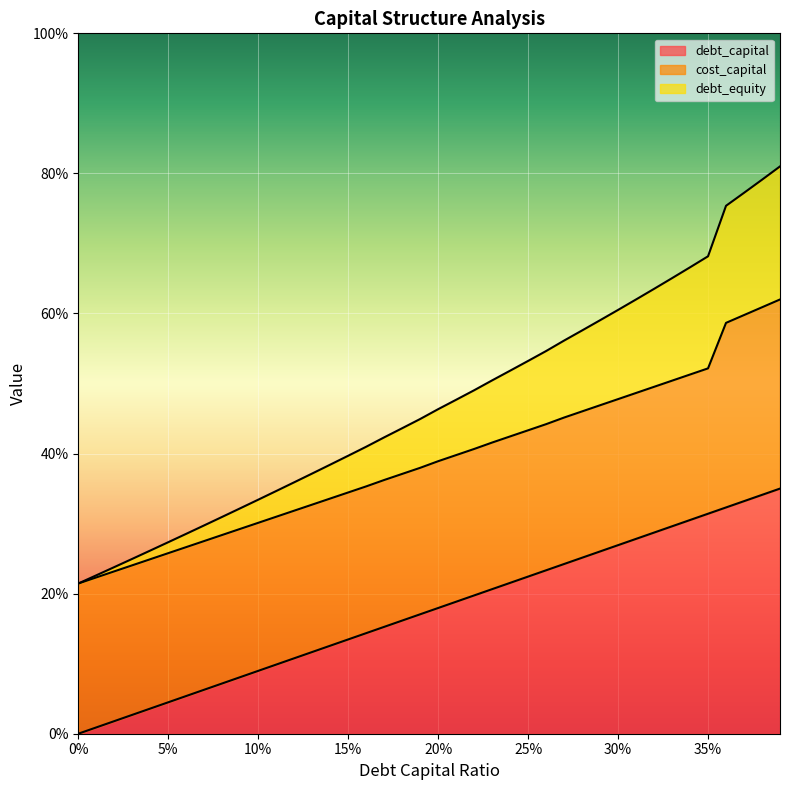

What is the lowest value of the debt_equity series?

0.2